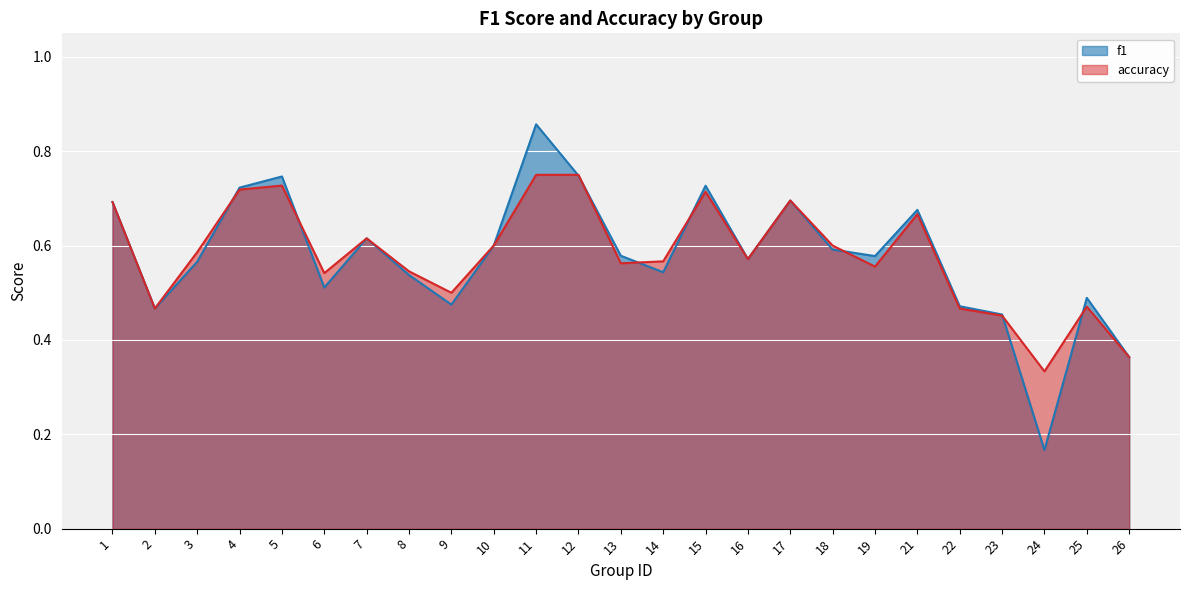

What is the difference between the maximum and minimum values in the f1 series?

0.7